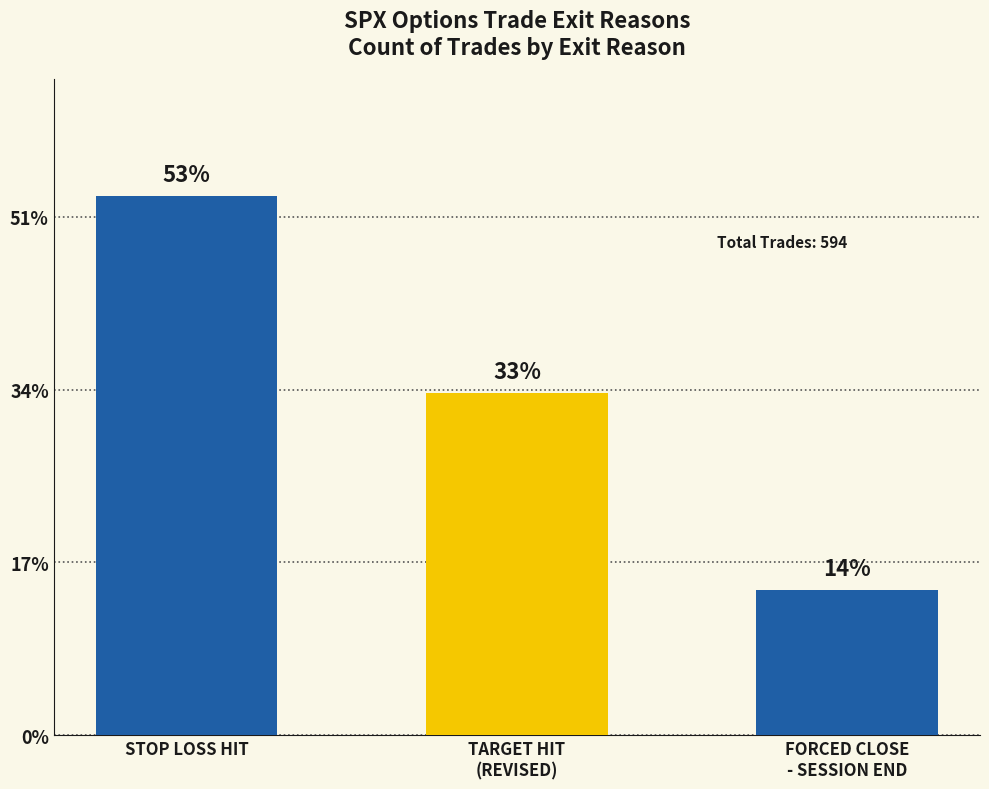

What is the label of the 2nd bar from the left?

TARGET HIT
(REVISED)